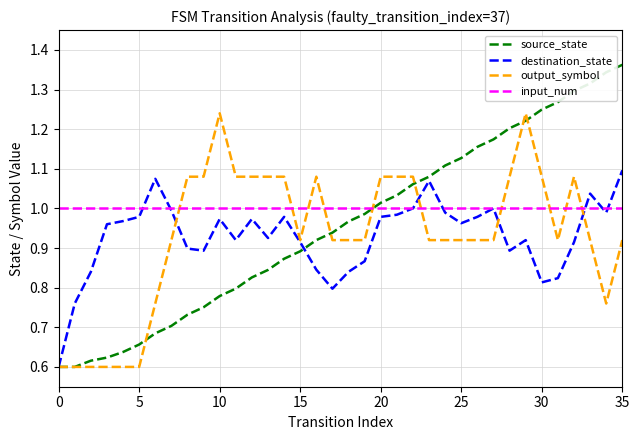

Which series ends up on top after the final intersection of output_symbol and input_num?

input_num